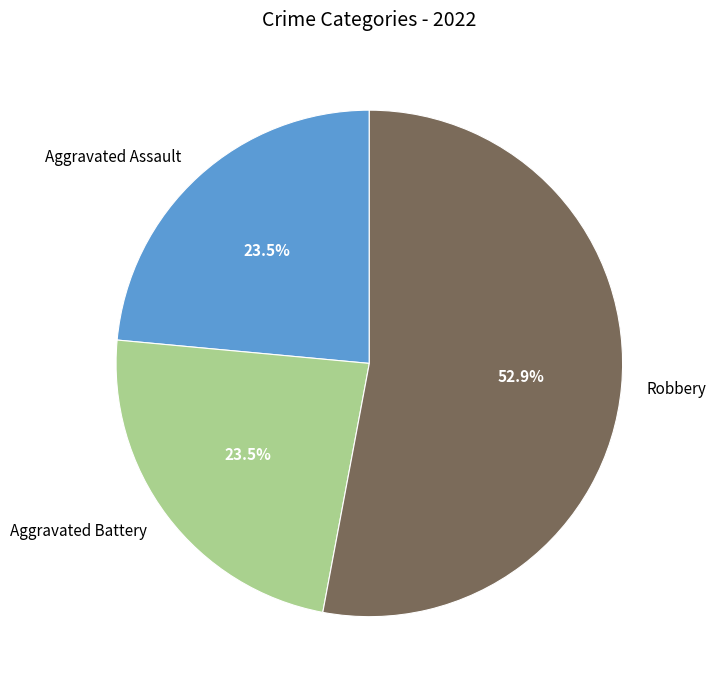

Is there a majority slice in this chart?

Yes